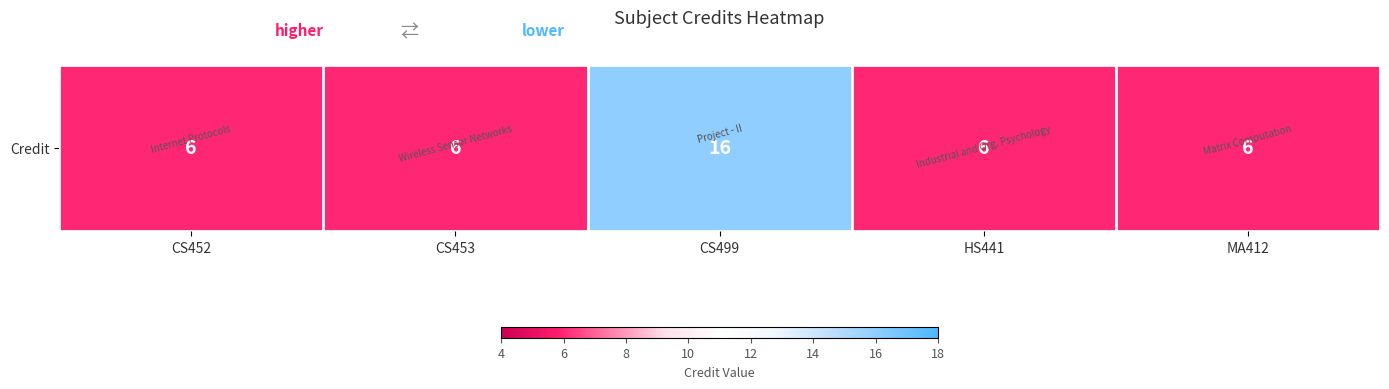

What is the average value?

8